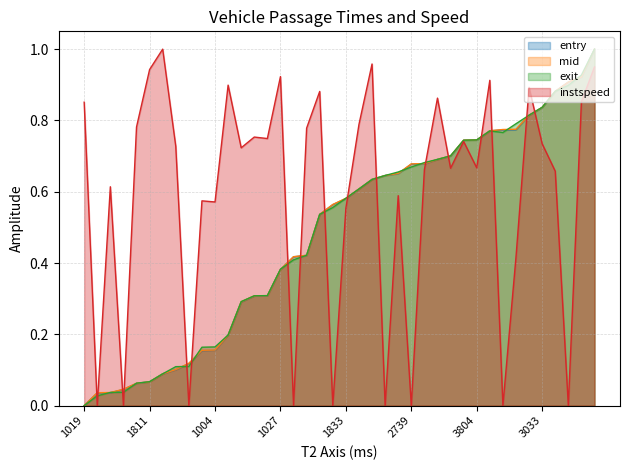

Is it true that exit equals -0.4 at 1019?

False